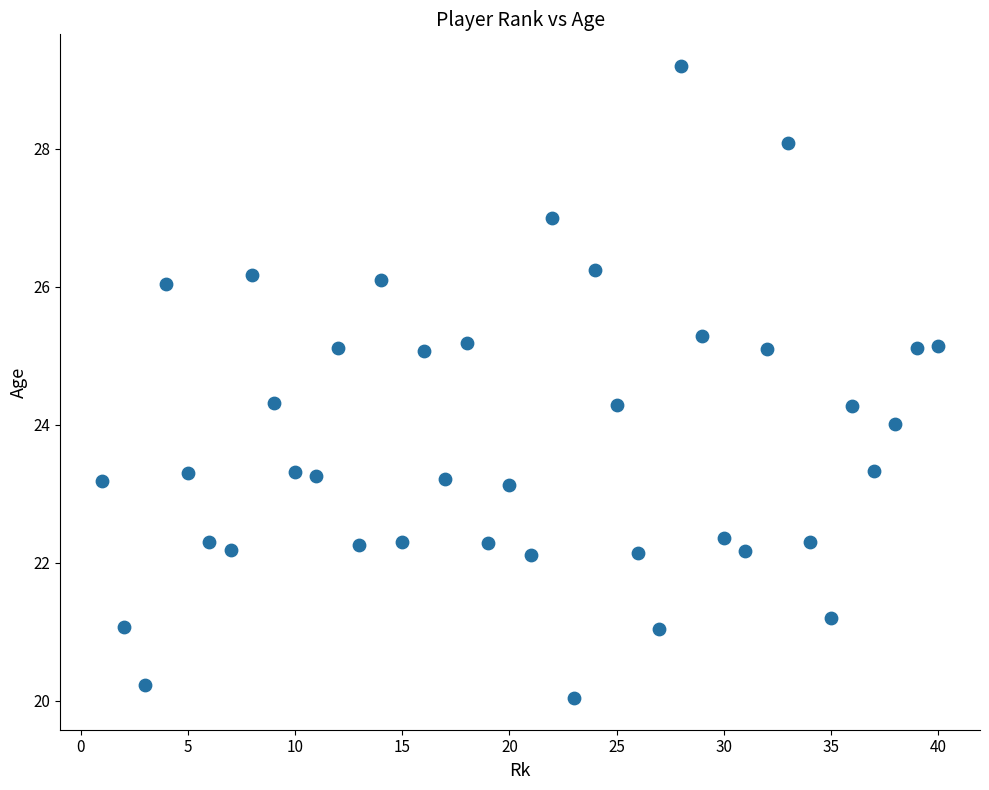

What is the range of Y values (max minus min)?

9.2